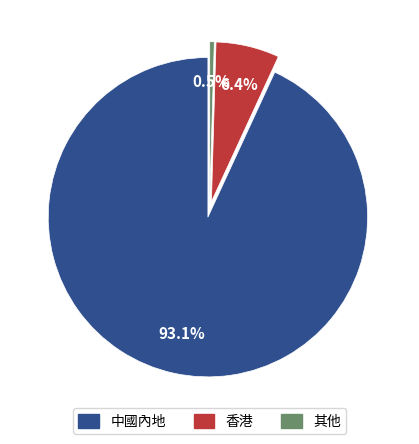

Rank the categories by value from highest to lowest.

中國內地, 香港, 其他